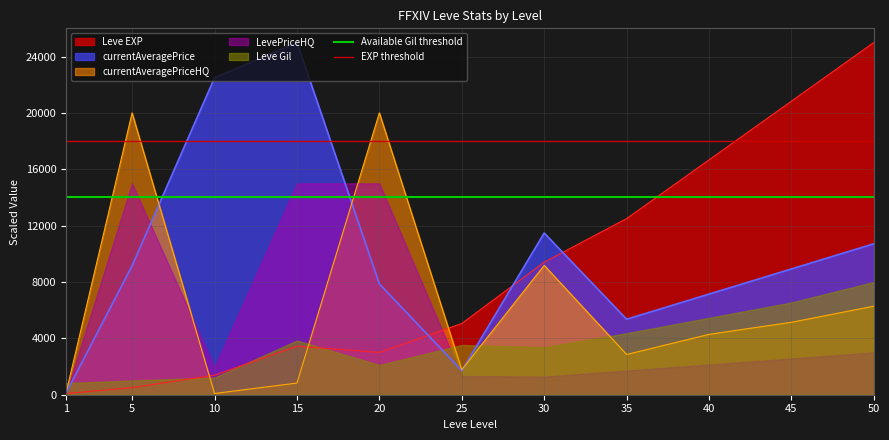

What is the maximum value for Leve EXP?

25000.0